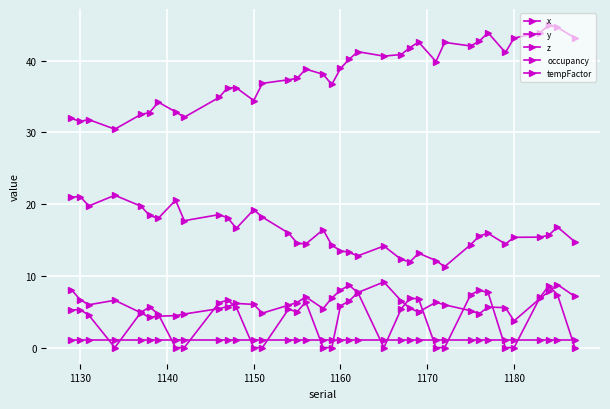

How many data points does each series have?

37